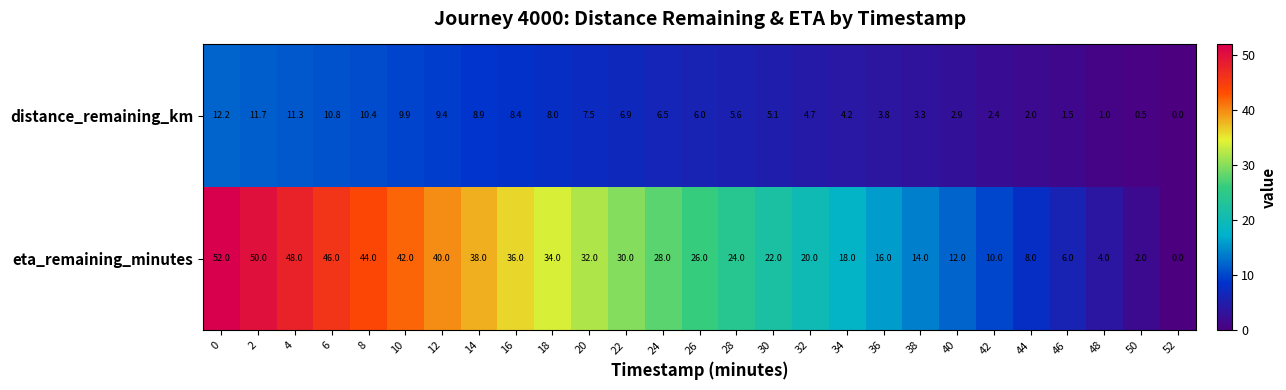

Is it true that distance_remaining_km equals 0.6 at 48?

False